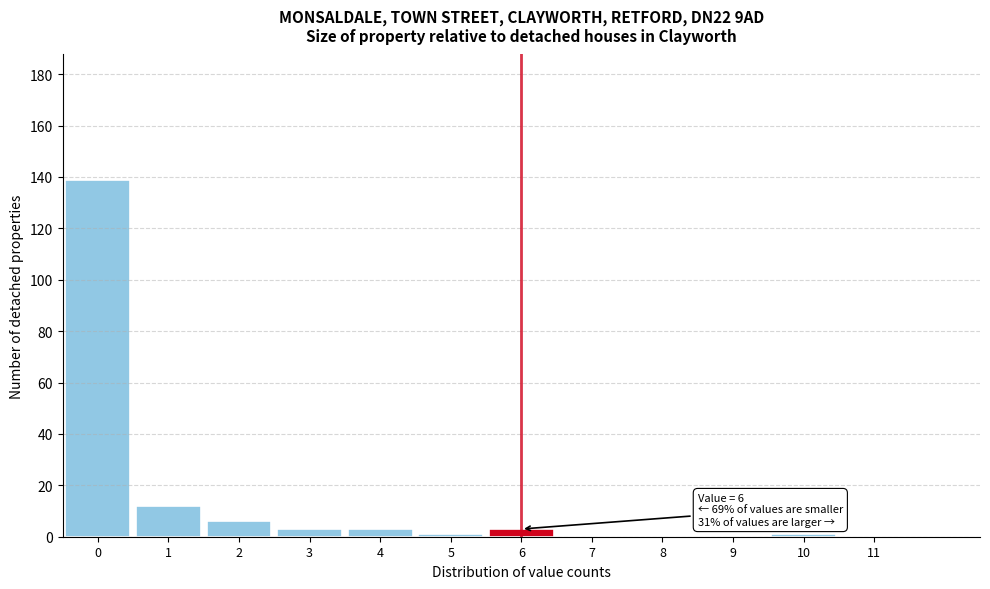

Over which range of the x-axis is the bar tallest?

-0.5 to 0.5